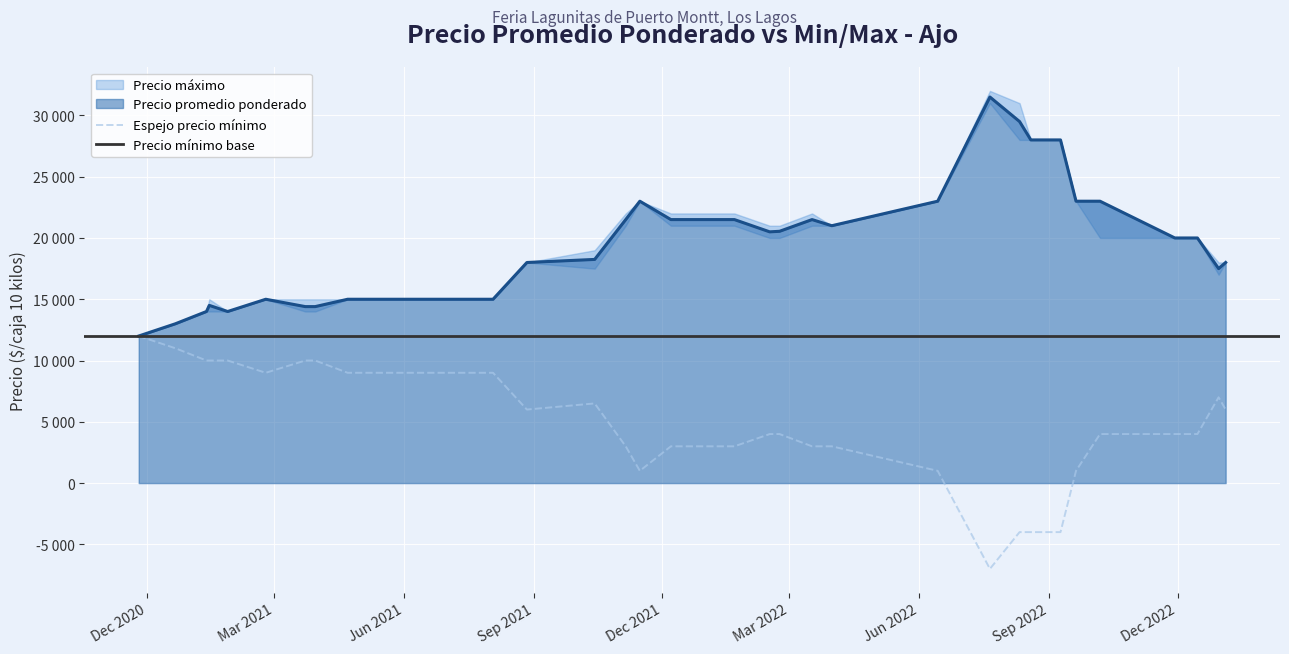

Which series has the largest total across all categories?

Precio promedio ponderado